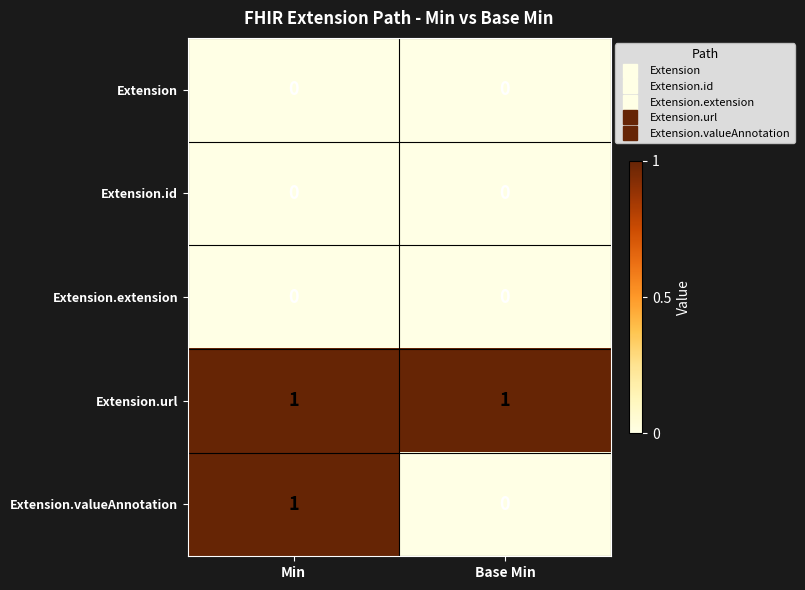

Reading left to right, extract all data points from this chart.

Extension: 0	0
Extension.id: 0	0
Extension.extension: 0	0
Extension.url: 1	1
Extension.valueAnnotation: 1	0